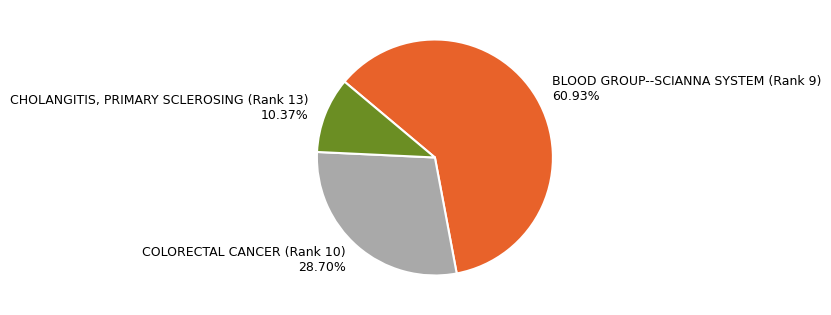

Is there any slice that represents more than half of the pie?

Yes